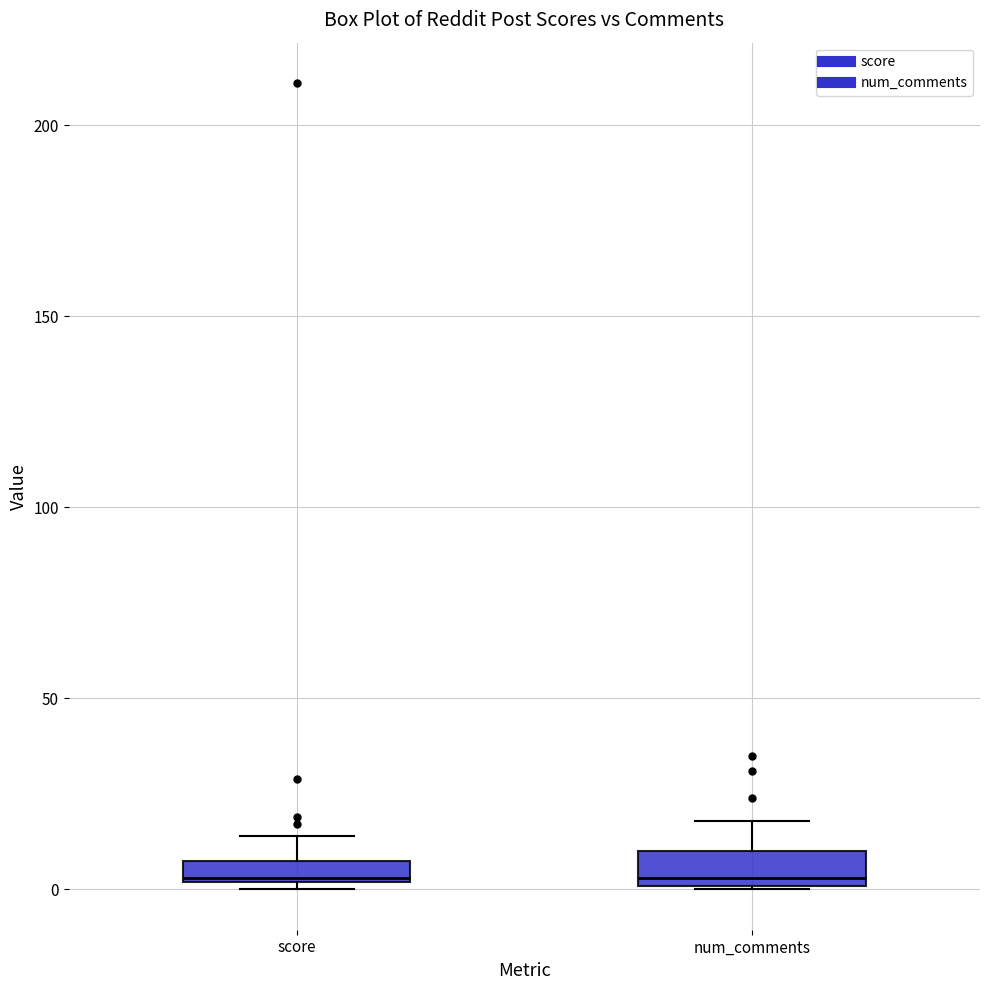

Where is the lower edge of the box for num_comments on the y-axis? The values are not printed on the chart, so give them approximately, as read against the axis.

0